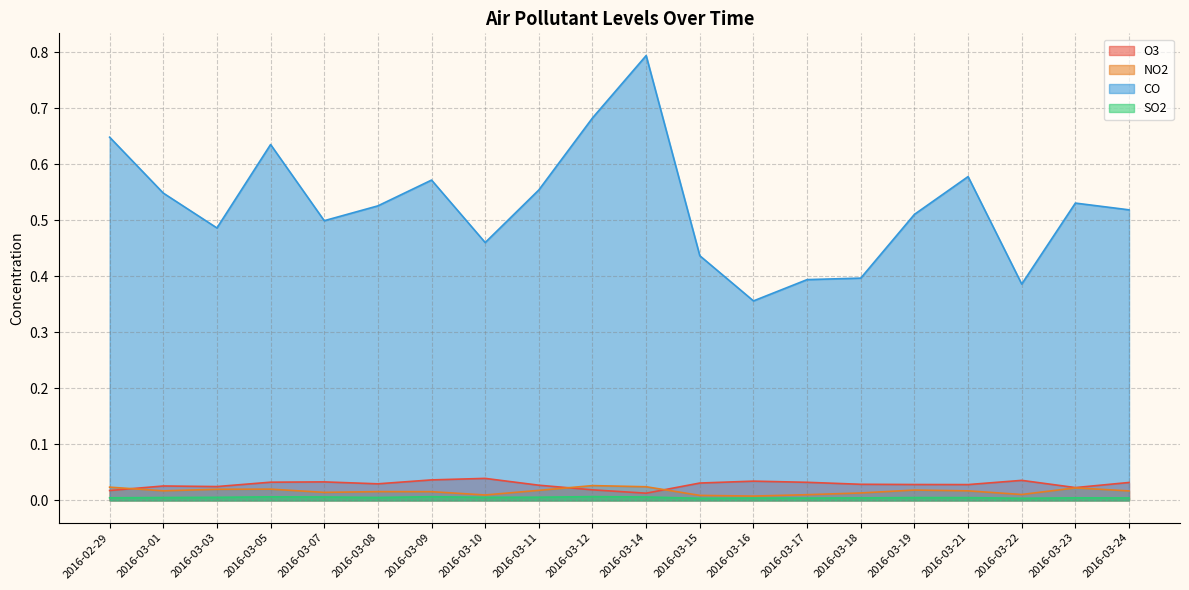

Where is the first local maximum for NO2?

2016-03-05